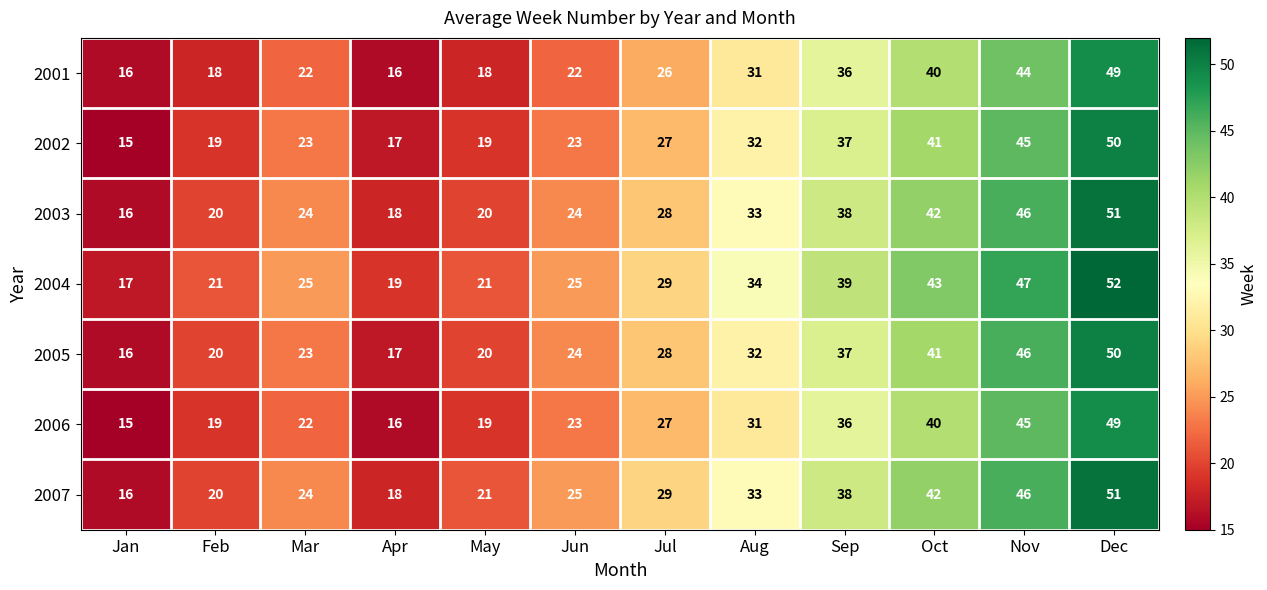

List the labels in order of 2007 value, largest first.

Dec, Nov, Oct, Sep, Aug, Jul, Jun, Mar, May, Feb, Apr, Jan